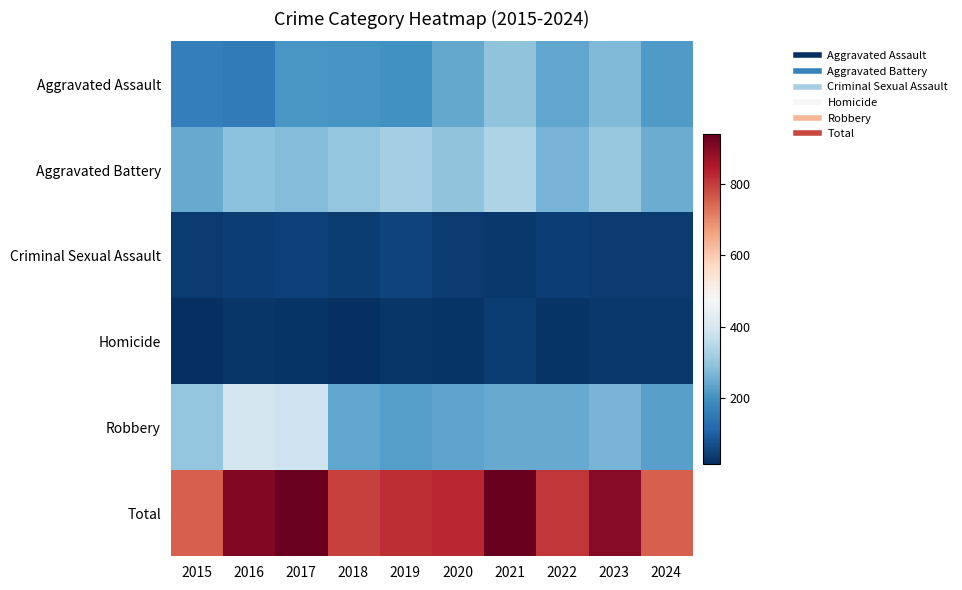

Reading left to right, extract all data points from this chart.

Aggravated Assault: 2015=160	2016=154	2017=207	2018=206	2019=197	2020=242	2021=292	2022=239	2023=273	2024=215
Aggravated Battery: 2015=246	2016=288	2017=277	2018=296	2019=321	2020=293	2021=336	2022=263	2023=301	2024=249
Criminal Sexual Assault: 2015=34	2016=43	2017=47	2018=40	2019=51	2020=36	2021=32	2022=42	2023=34	2024=35
Homicide: 2015=17	2016=29	2017=24	2018=15	2019=27	2020=24	2021=37	2022=23	2023=31	2024=31
Robbery: 2015=297	2016=394	2017=381	2018=237	2019=224	2020=233	2021=244	2022=243	2023=262	2024=226
Total: 2015=754	2016=908	2017=936	2018=794	2019=820	2020=828	2021=941	2022=810	2023=901	2024=756